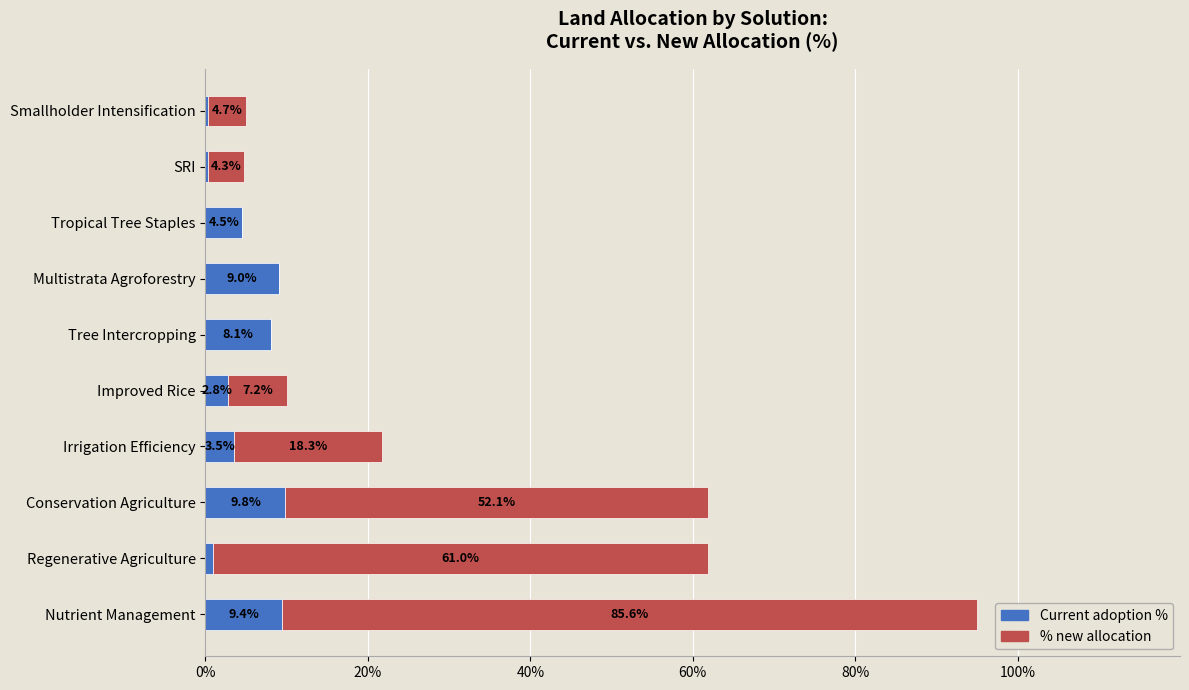

Is it true that Current adoption % equals 4.5 at Tropical Tree Staples?

True